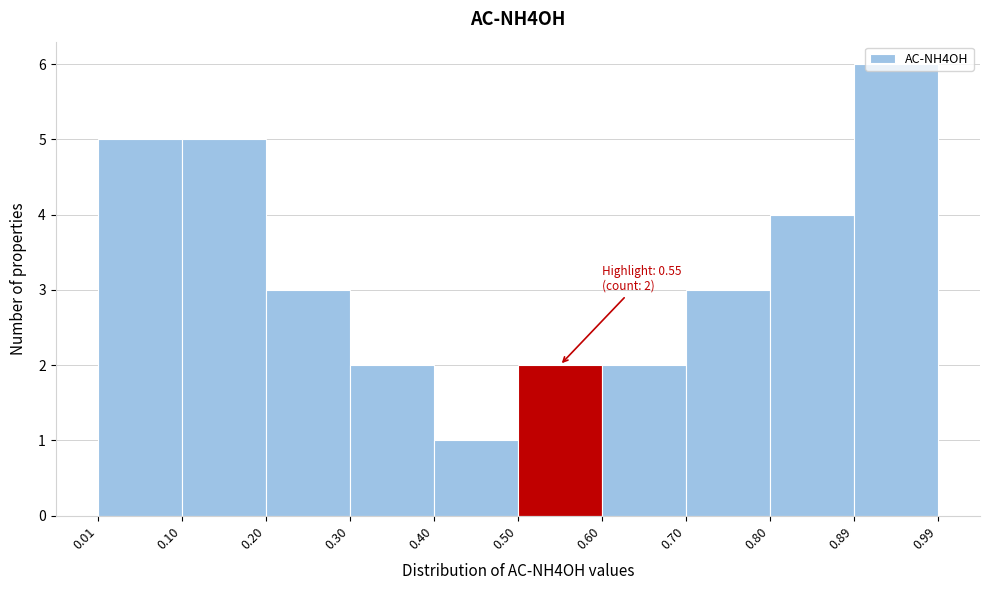

Over which range of the x-axis is the bar tallest?

0.89 to 0.99